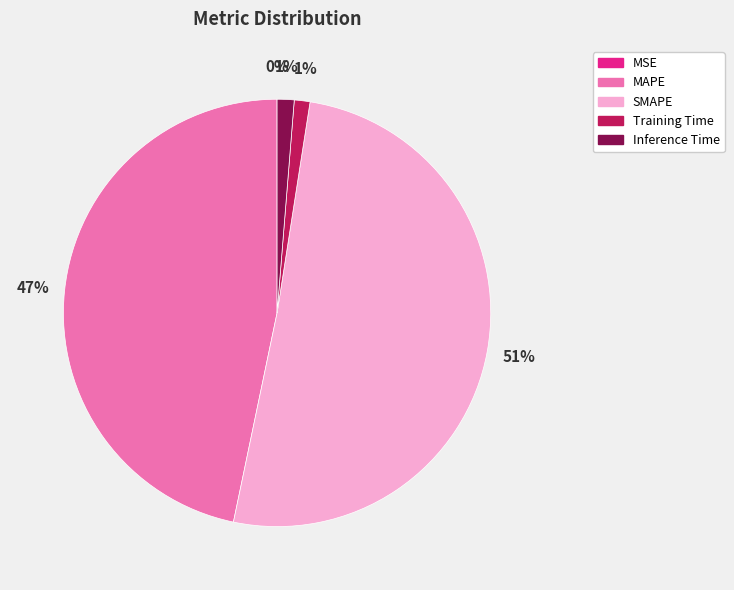

The MAPE slice represents 47% of the pie. True or false?

True